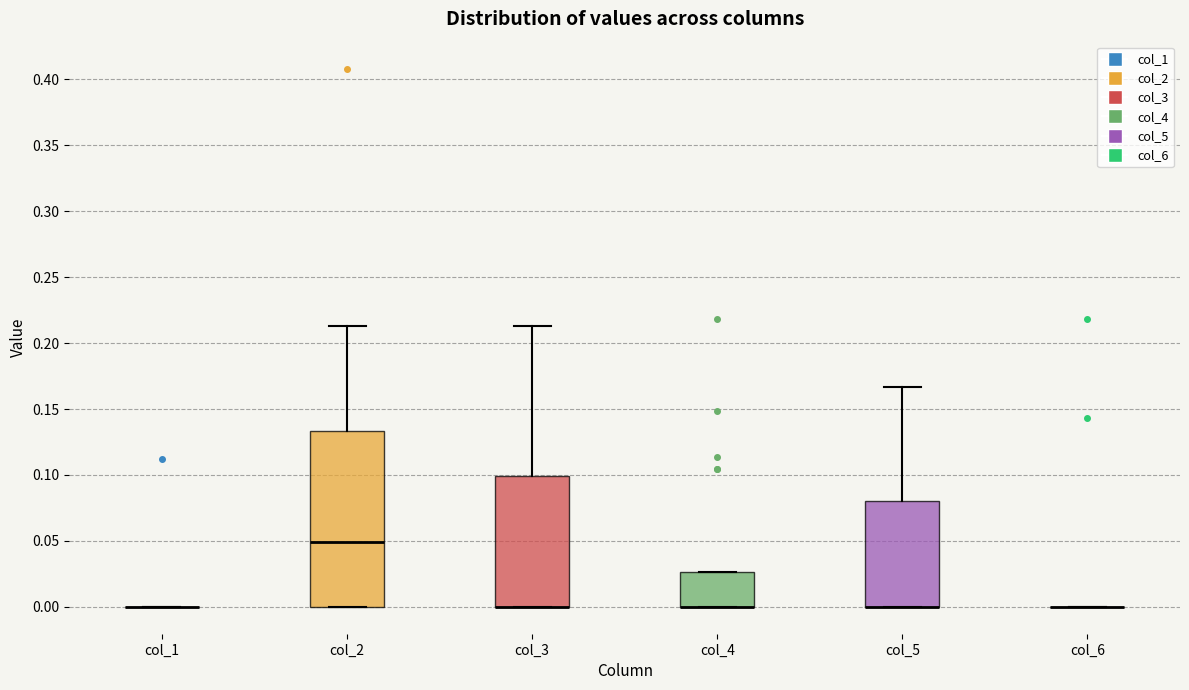

Reading left to right, transcribe this box plot: for each box, give where its median line is, the range the box spans, and where its two whiskers end, as read against the y-axis. The values are not printed on the chart, so give them approximately, as read against the axis.

col_1: box collapsed to a line at 0.000, whiskers 0.000 to 0.000
col_2: median 0.050, box 0.000 to 0.135, whiskers 0.000 to 0.215
col_3: median 0.000 (drawn on the box's lower edge), box 0.000 to 0.100, whiskers 0.000 to 0.215
col_4: median 0.000 (drawn on the box's lower edge), box 0.000 to 0.025, whiskers 0.000 to 0.025
col_5: median 0.000 (drawn on the box's lower edge), box 0.000 to 0.080, whiskers 0.000 to 0.165
col_6: box collapsed to a line at 0.000, whiskers 0.000 to 0.000